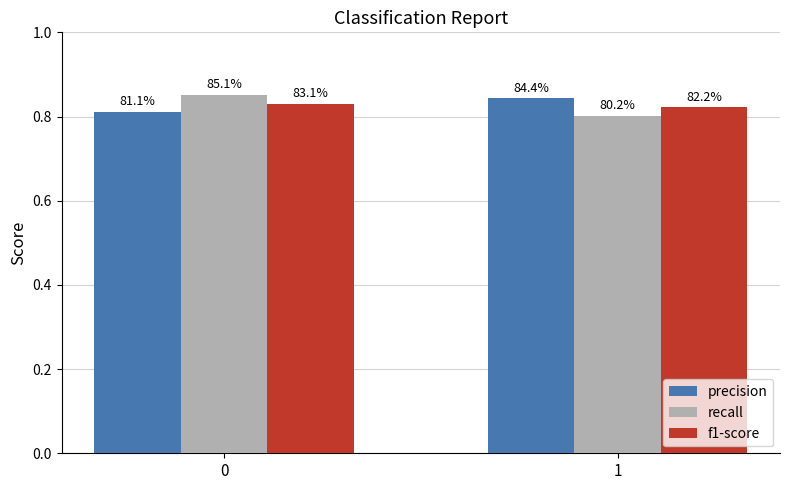

What are all the series names shown in the legend?

precision, recall, f1-score